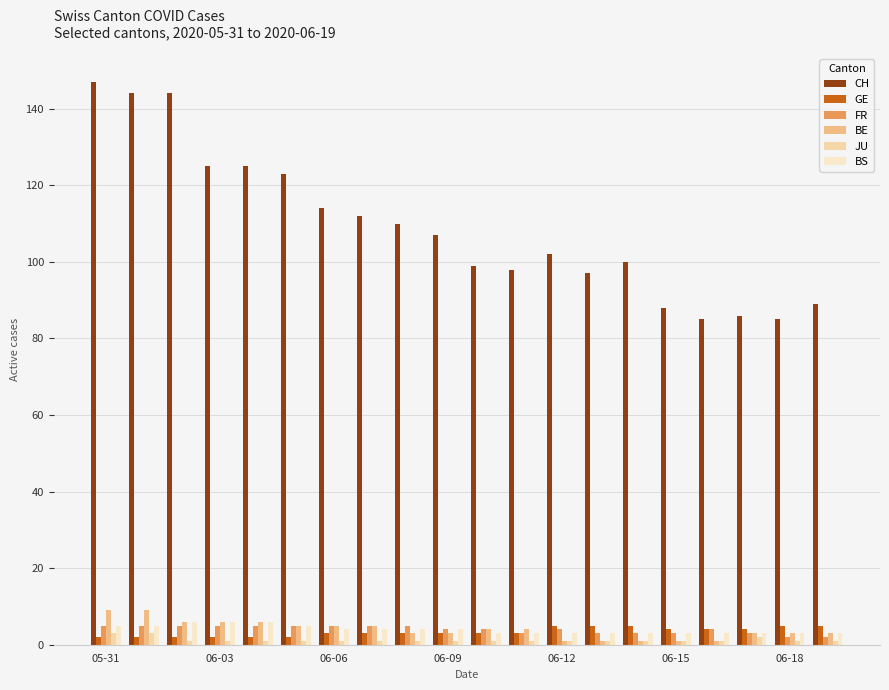

Which series has the widest spread of values?

CH